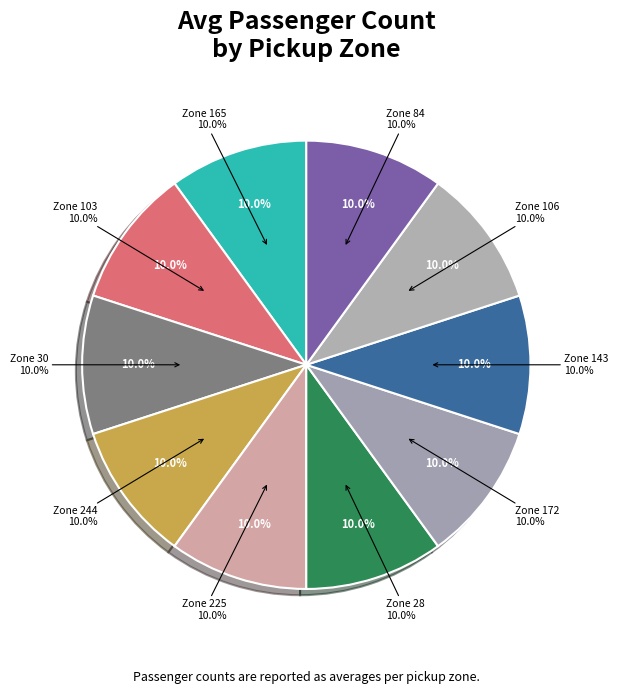

Rank the categories by value from highest to lowest.

Zone 103, Zone 84, Zone 165, Zone 143, Zone 225, Zone 244, Zone 28, Zone 30, Zone 106, Zone 172